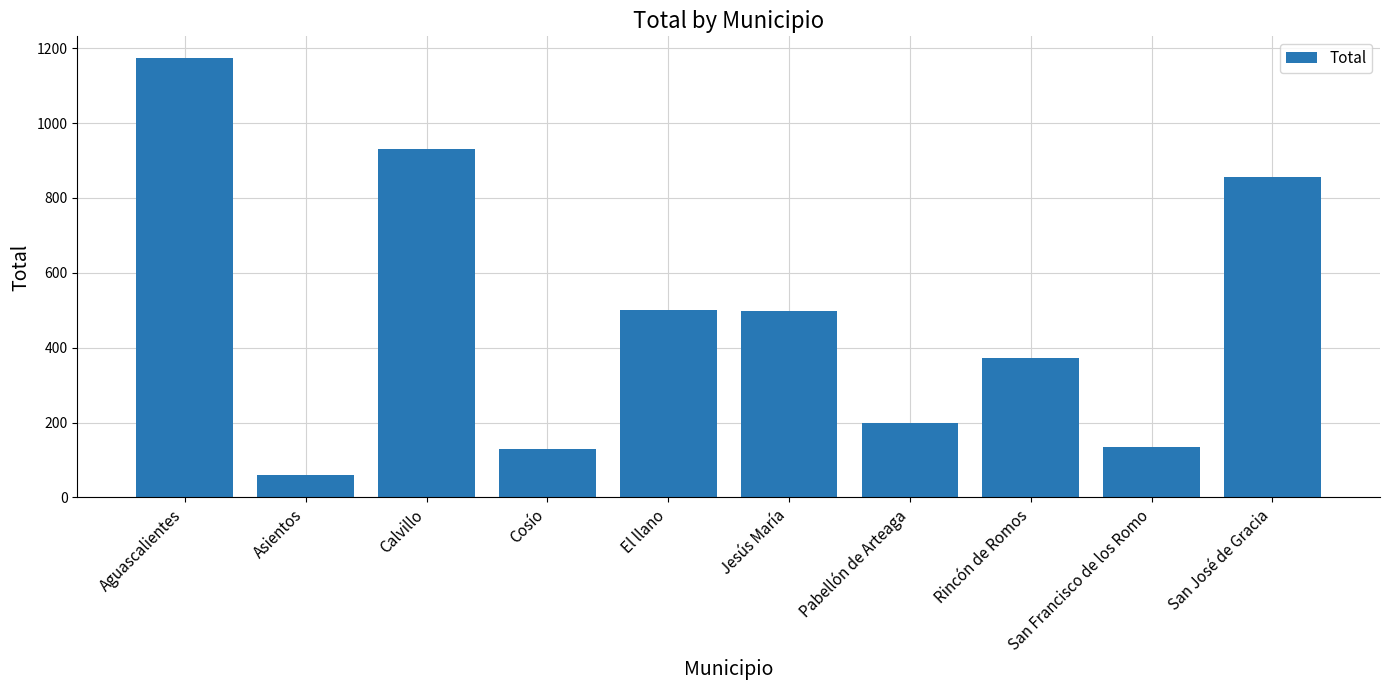

Is it true that the value at Cosío is 86.4?

False